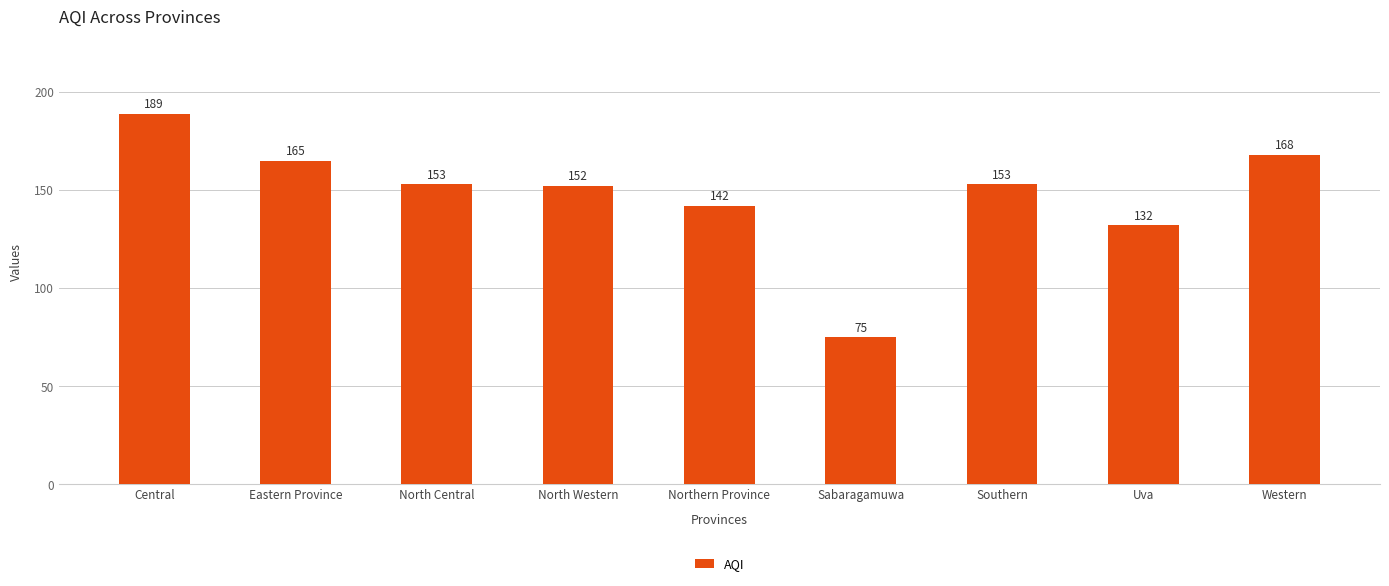

What is the difference between the maximum and minimum values?

114